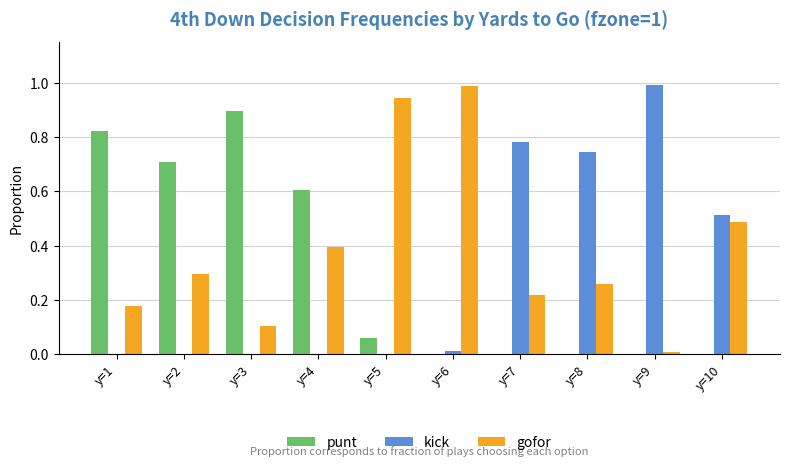

Are the bars grouped side by side (vs. stacked)?

Yes